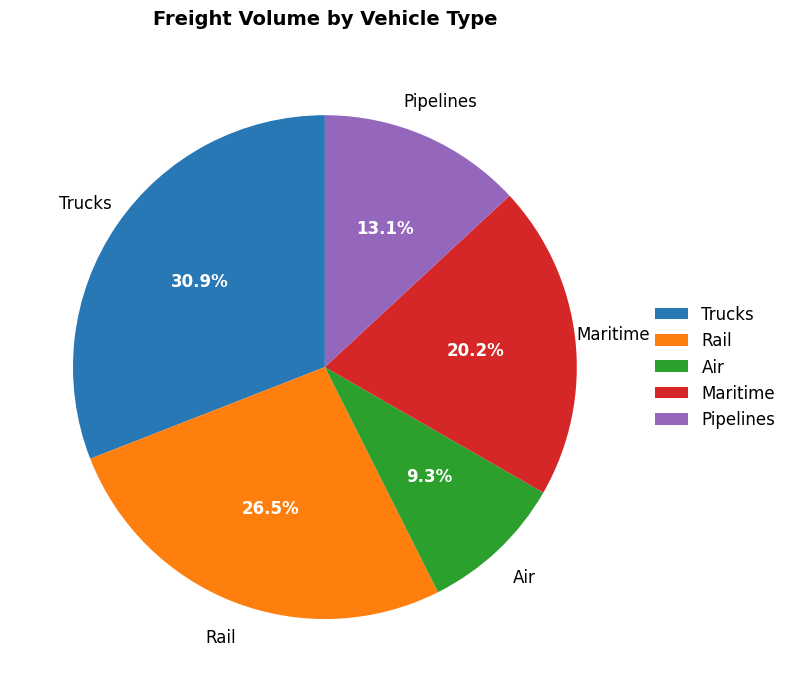

Is there a majority slice in this chart?

No